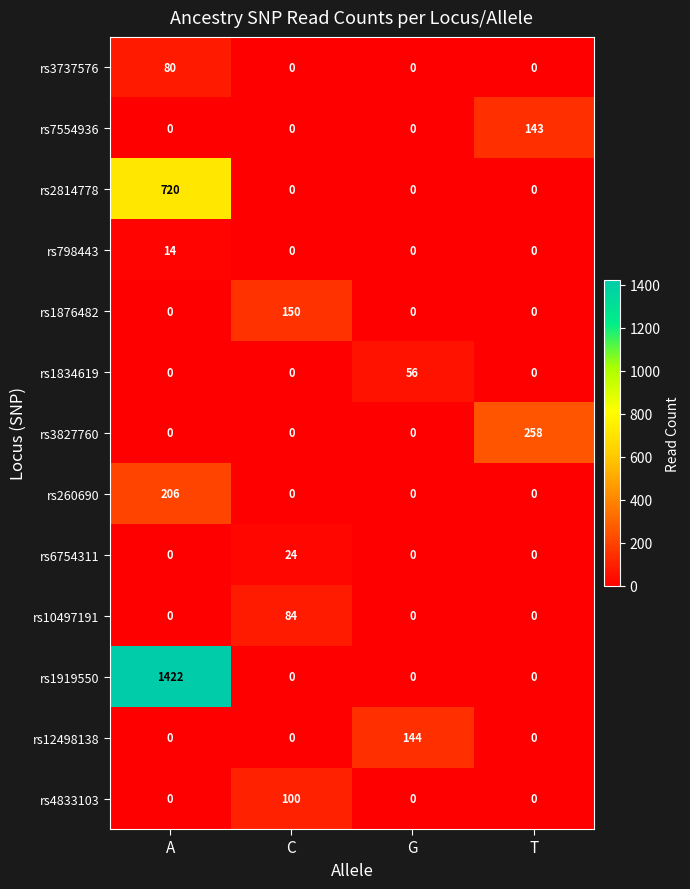

The rs4833103 series shows 59 at T. True or false?

False